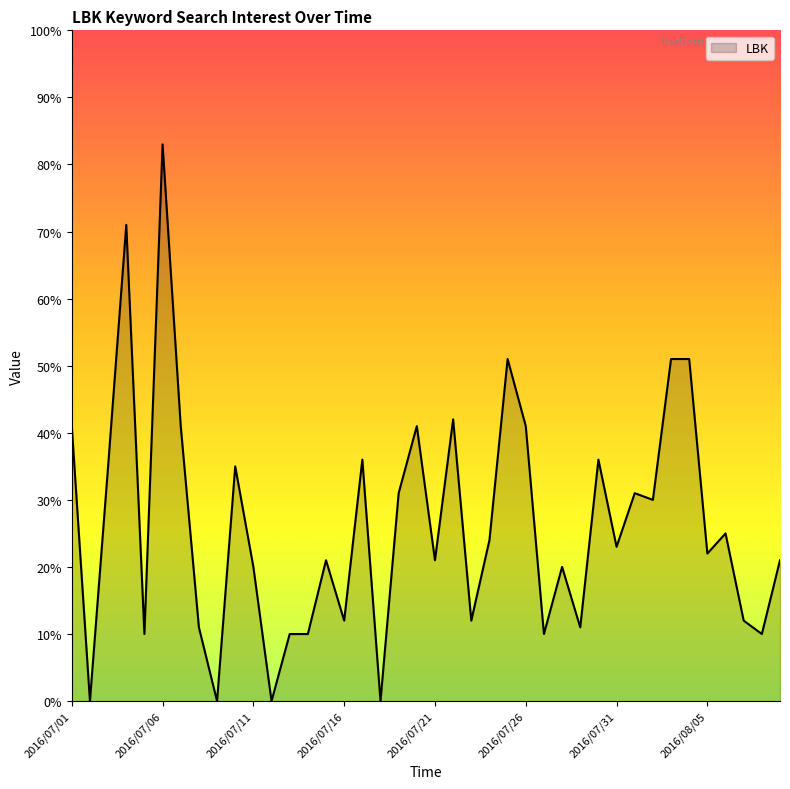

What is the difference between the maximum and minimum values?

83